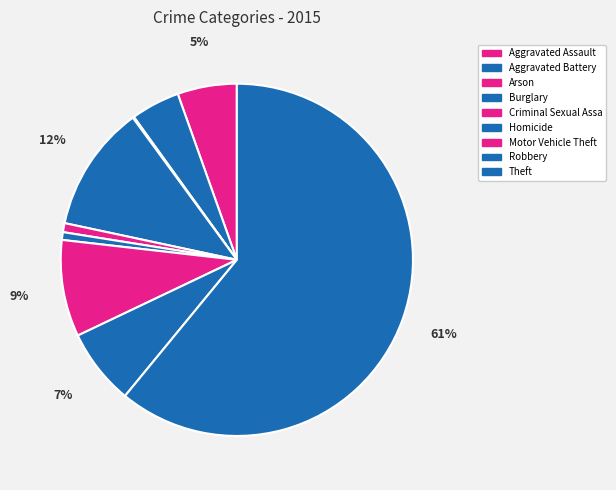

To the nearest percent, what is the difference between the largest and smallest slice percentages?

61%